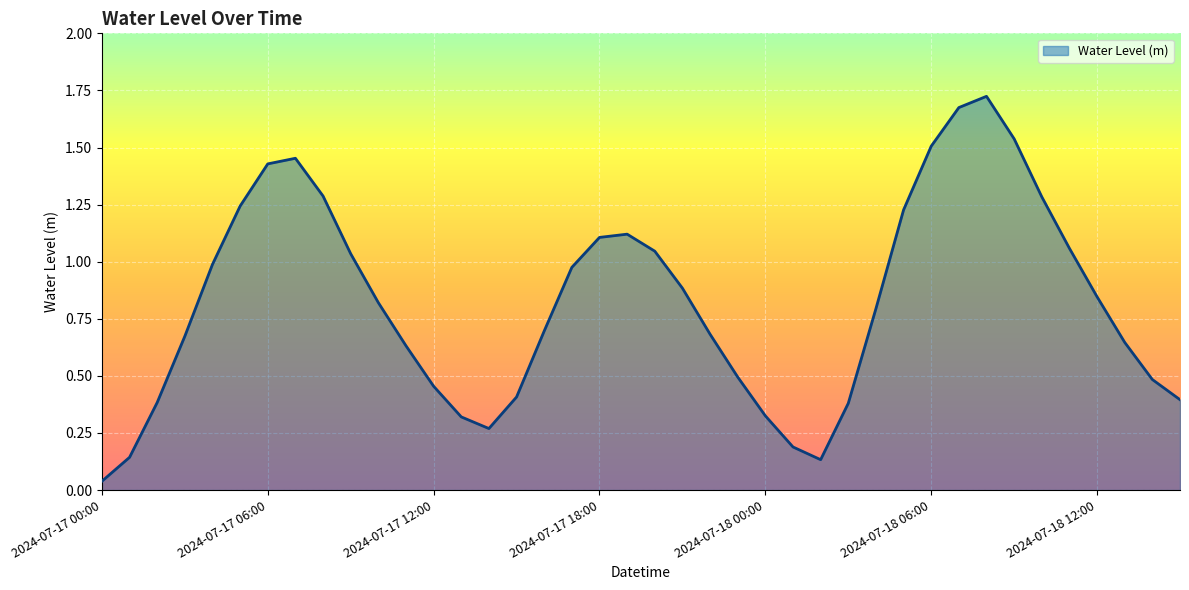

What is the greatest value displayed?

1.7